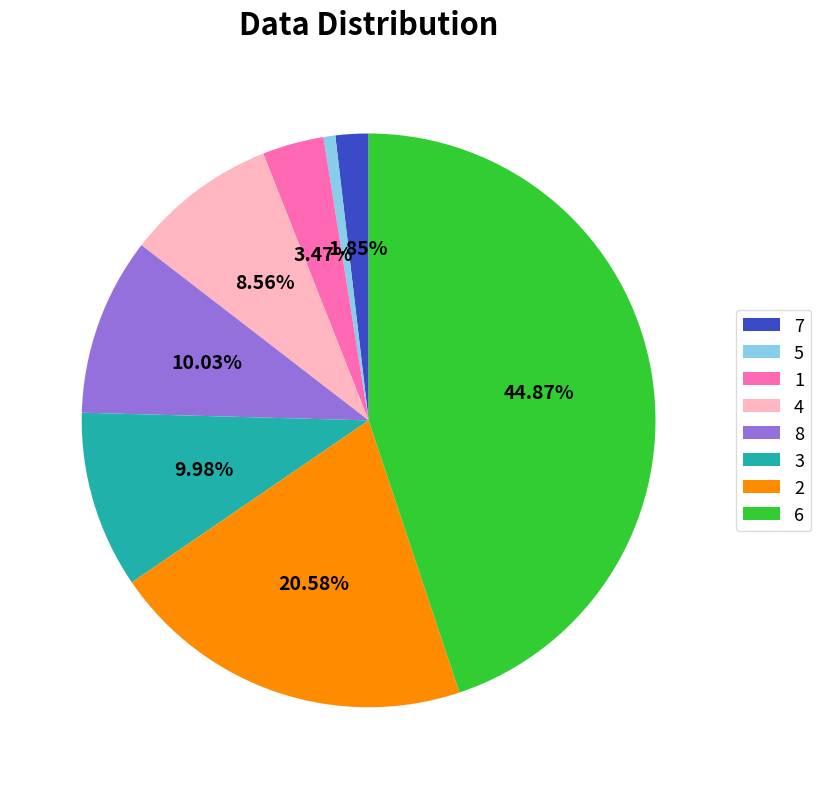

The 4 slice represents 1% of the pie. True or false?

False